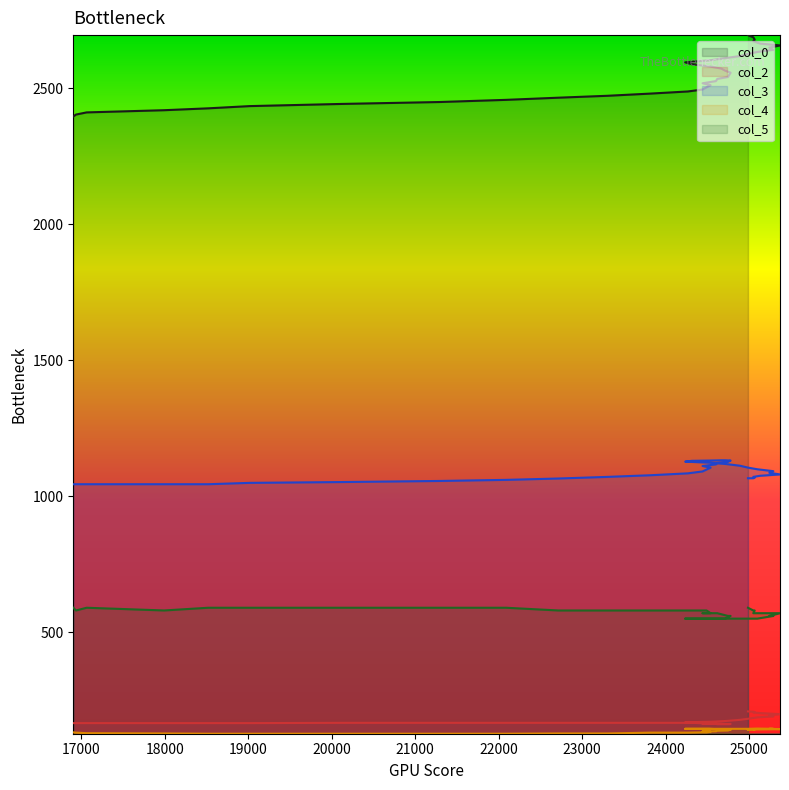

True or false: col_4 and col_0 intersect in this chart.

False